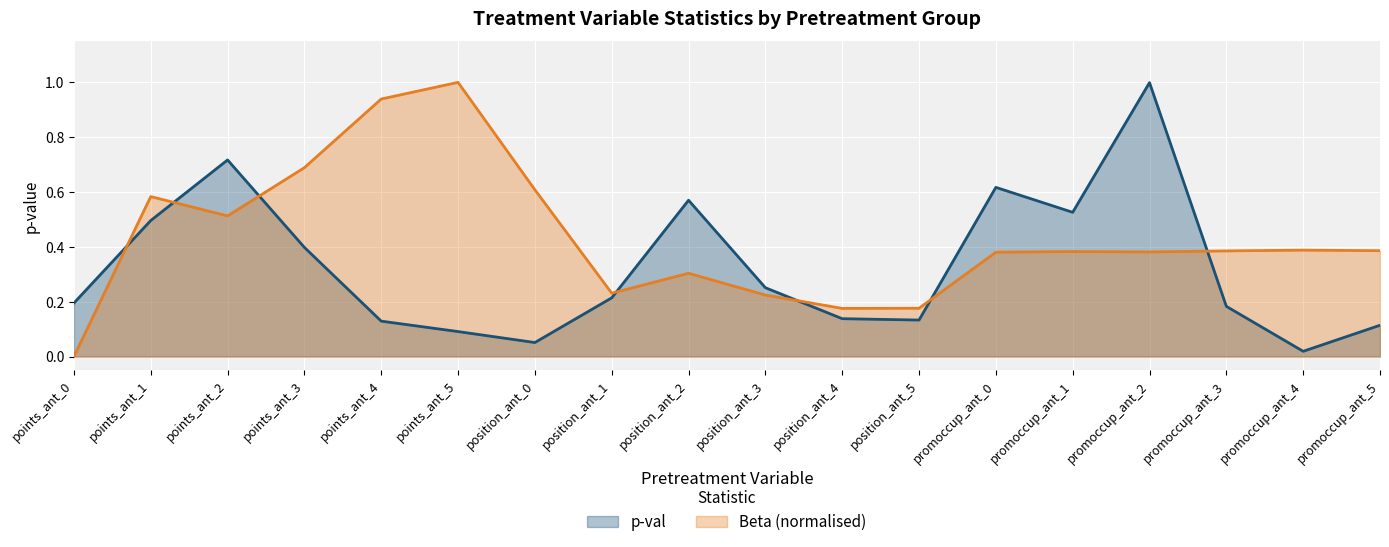

Where is Beta nearest to the value 0?

points_ant_0